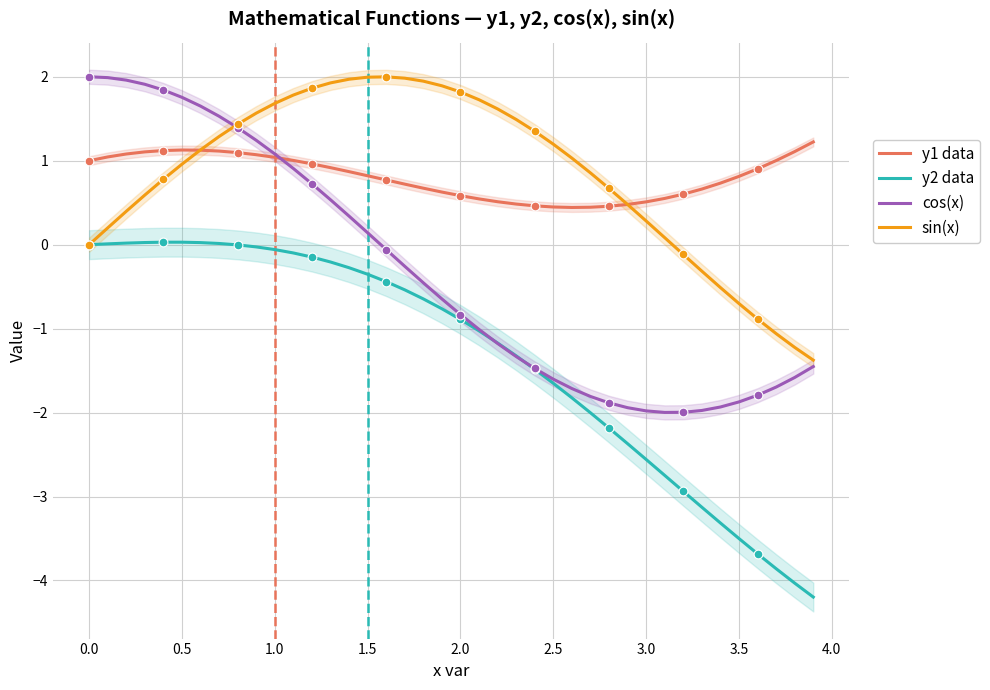

What is the highest value of the y1 data series?

1.2